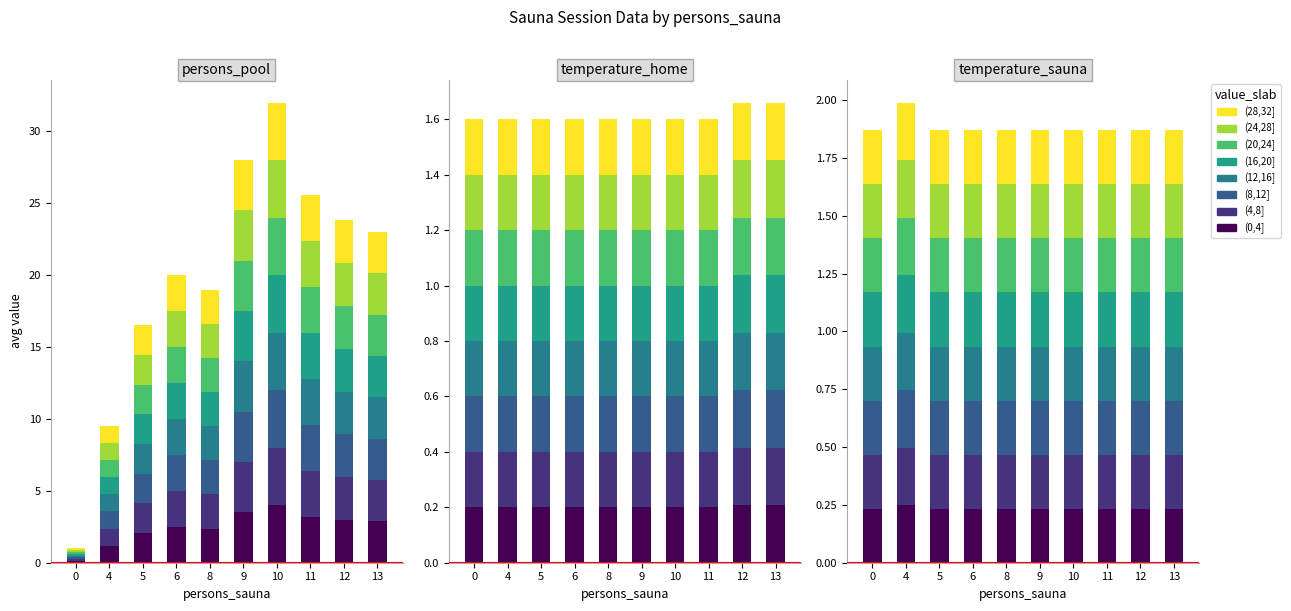

Which category has the highest value in the persons_pool series?

10